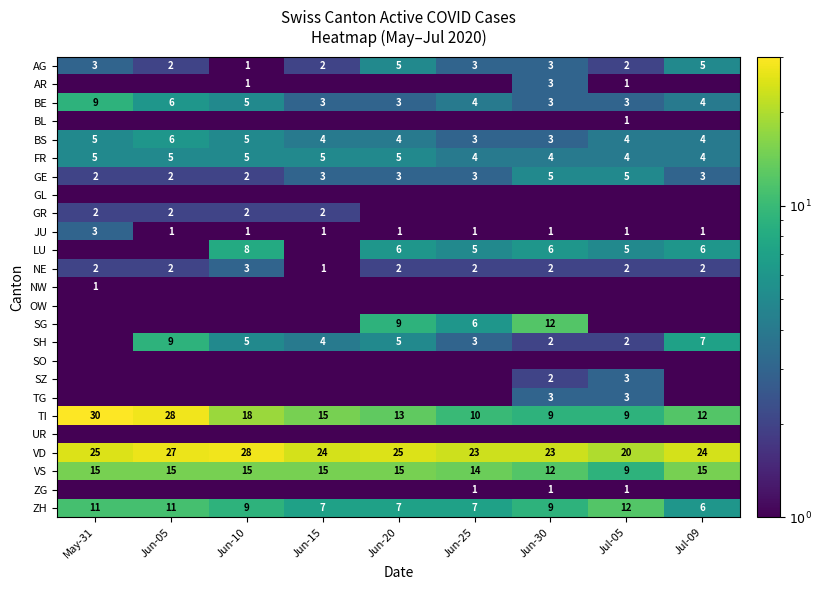

How many AG values are between 2 and 3?

6